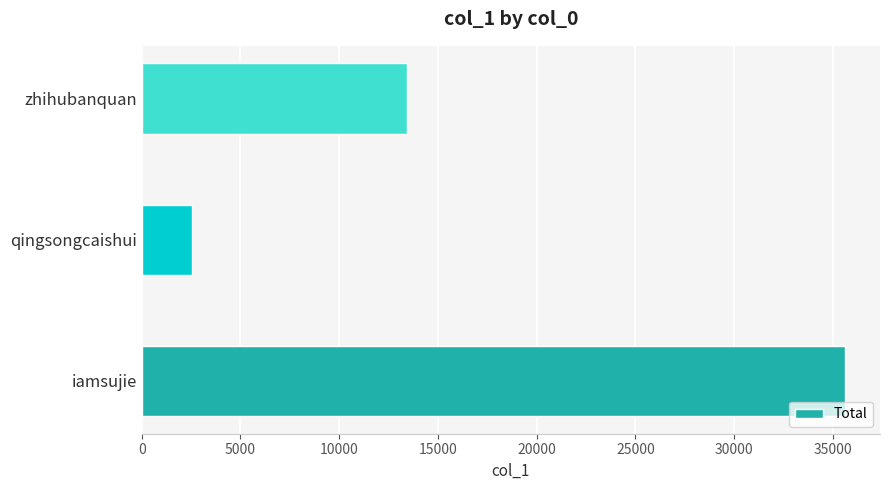

What is the smallest value displayed?

2537